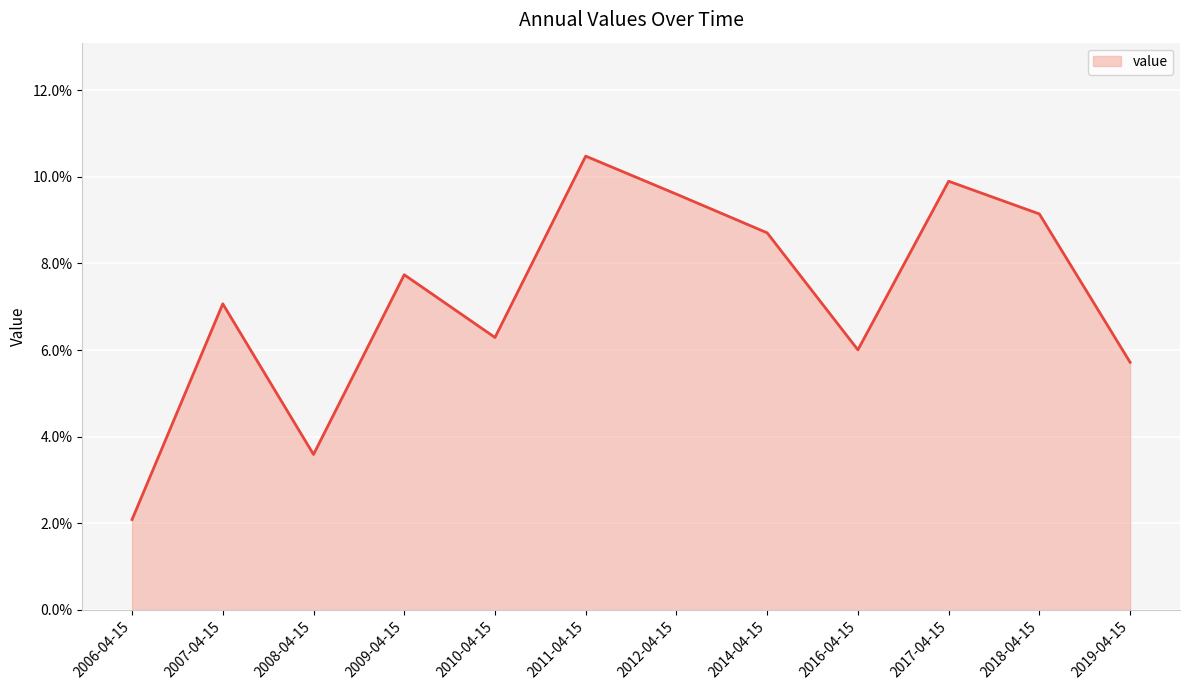

Does the chart have visible grid lines?

Yes